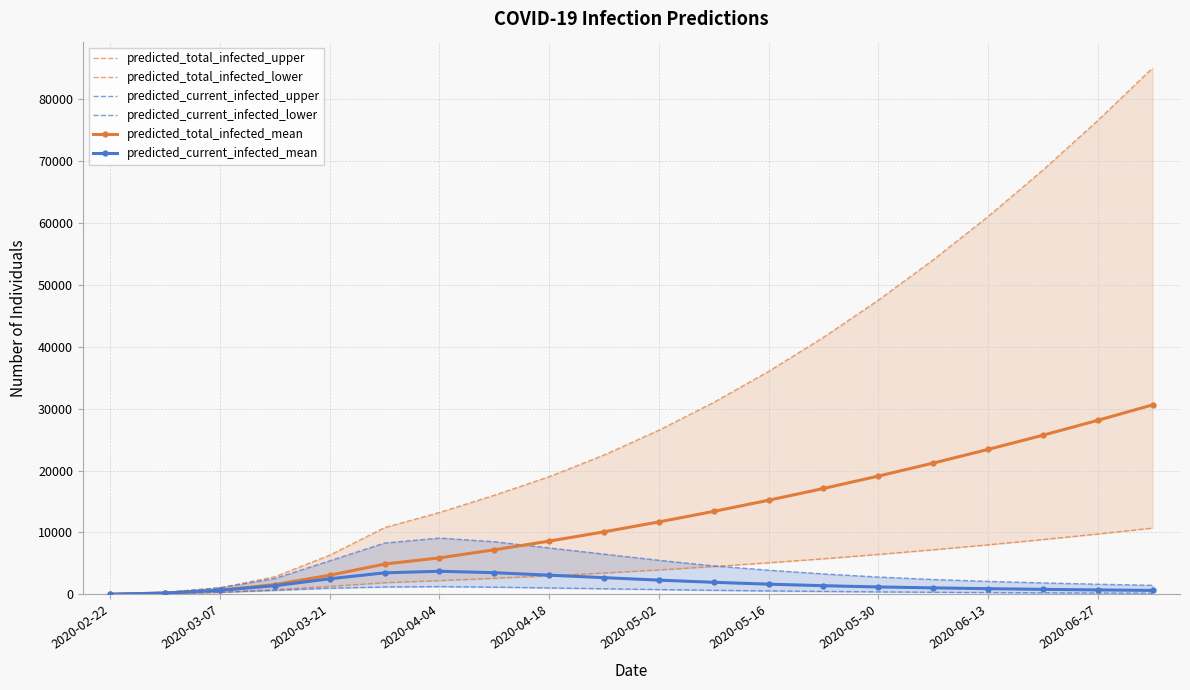

List the series in order of their peak value, lowest first.

predicted_current_infected_lower, predicted_current_infected_mean, predicted_current_infected_upper, predicted_total_infected_lower, predicted_total_infected_mean, predicted_total_infected_upper